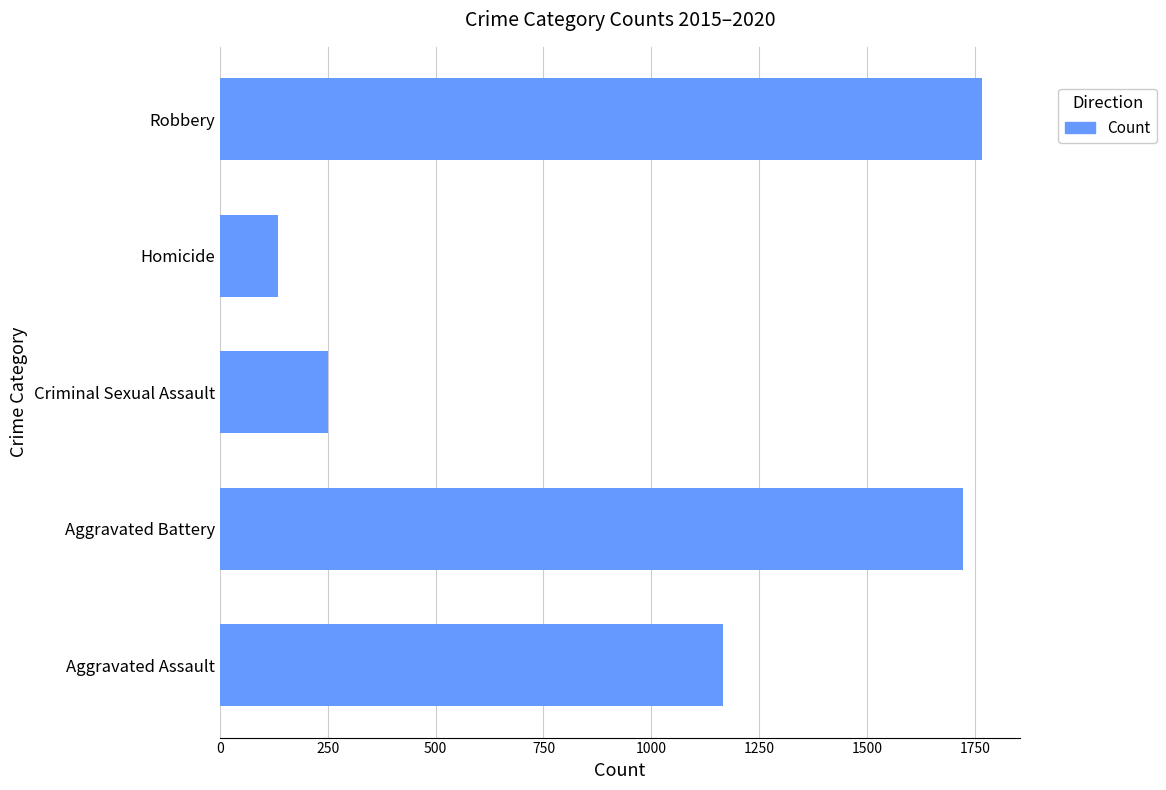

Rank the categories by value from lowest to highest.

Homicide, Criminal Sexual Assault, Aggravated Assault, Aggravated Battery, Robbery